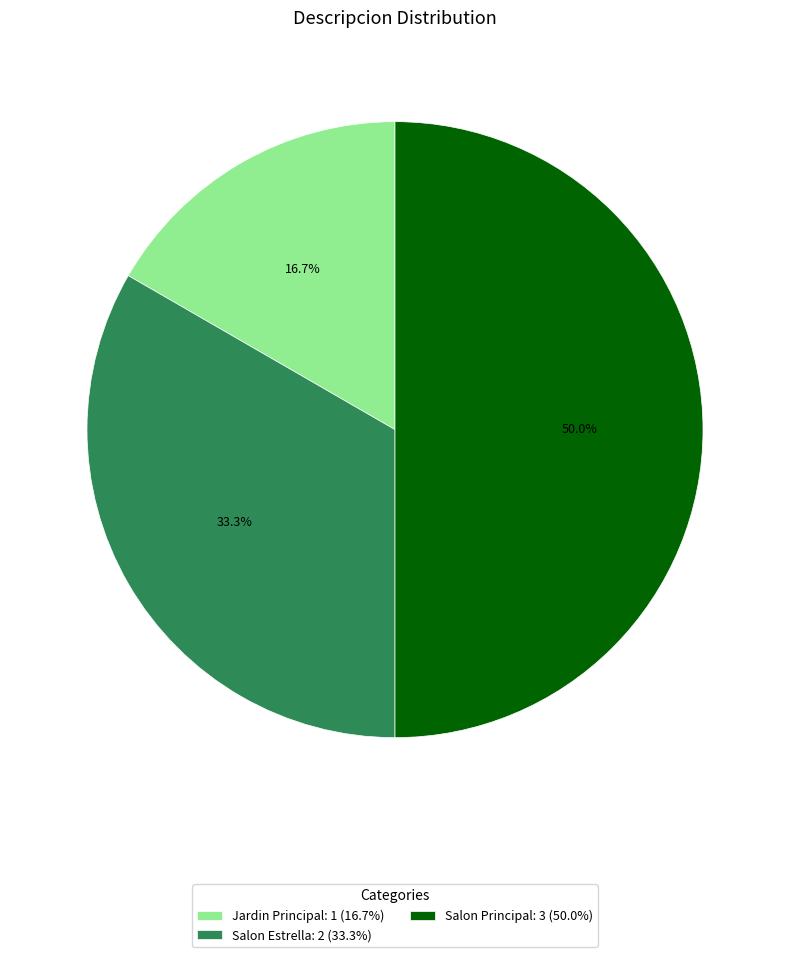

To the nearest percent, what is the combined percentage of Jardin Principal and Salon Principal?

67%